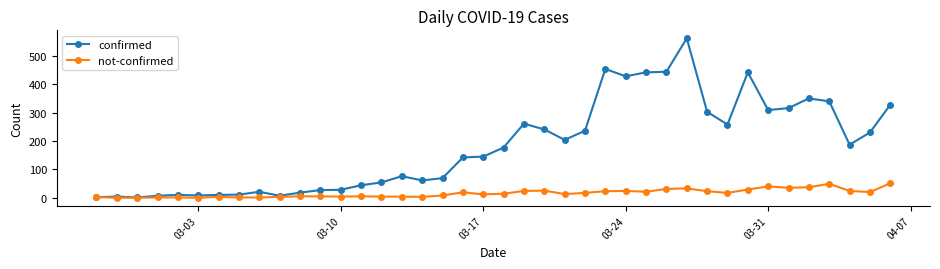

In confirmed, how many points are higher than both neighbors (excluding endpoints)?

9